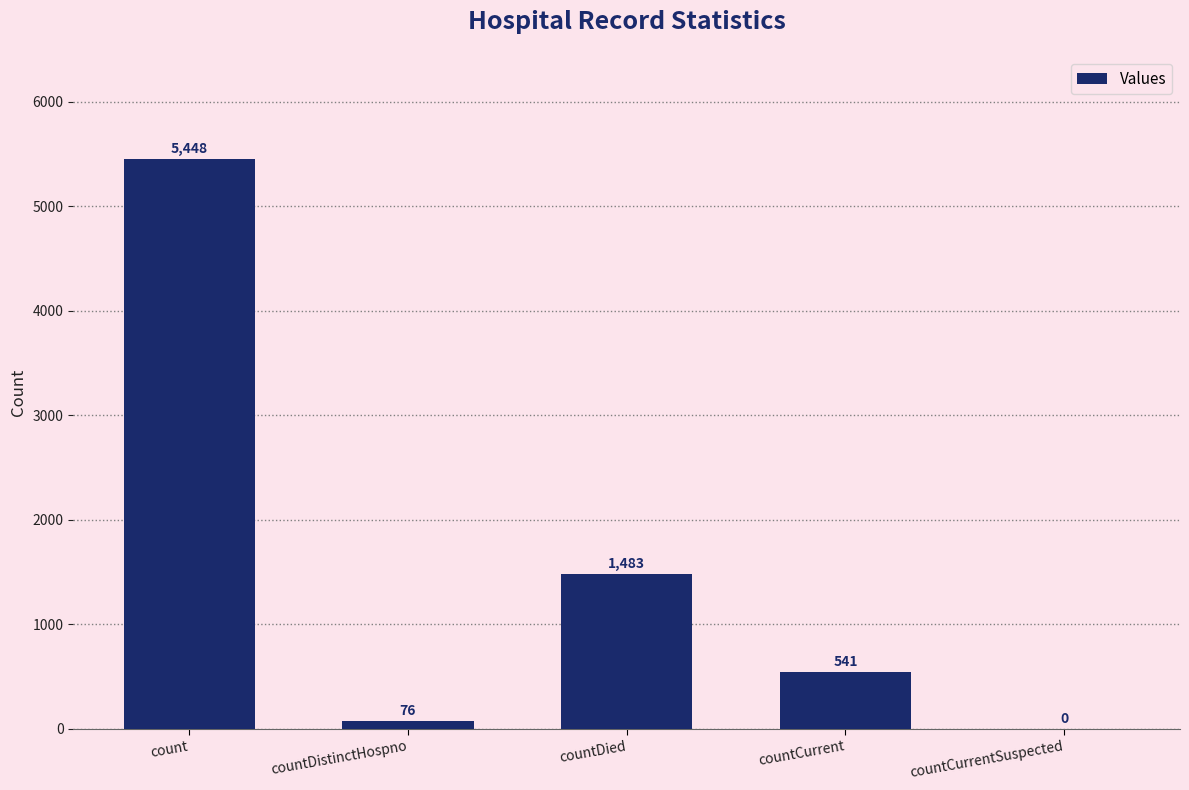

Reading left to right, what are all the values shown in this chart?

5448	76	1483	541	0